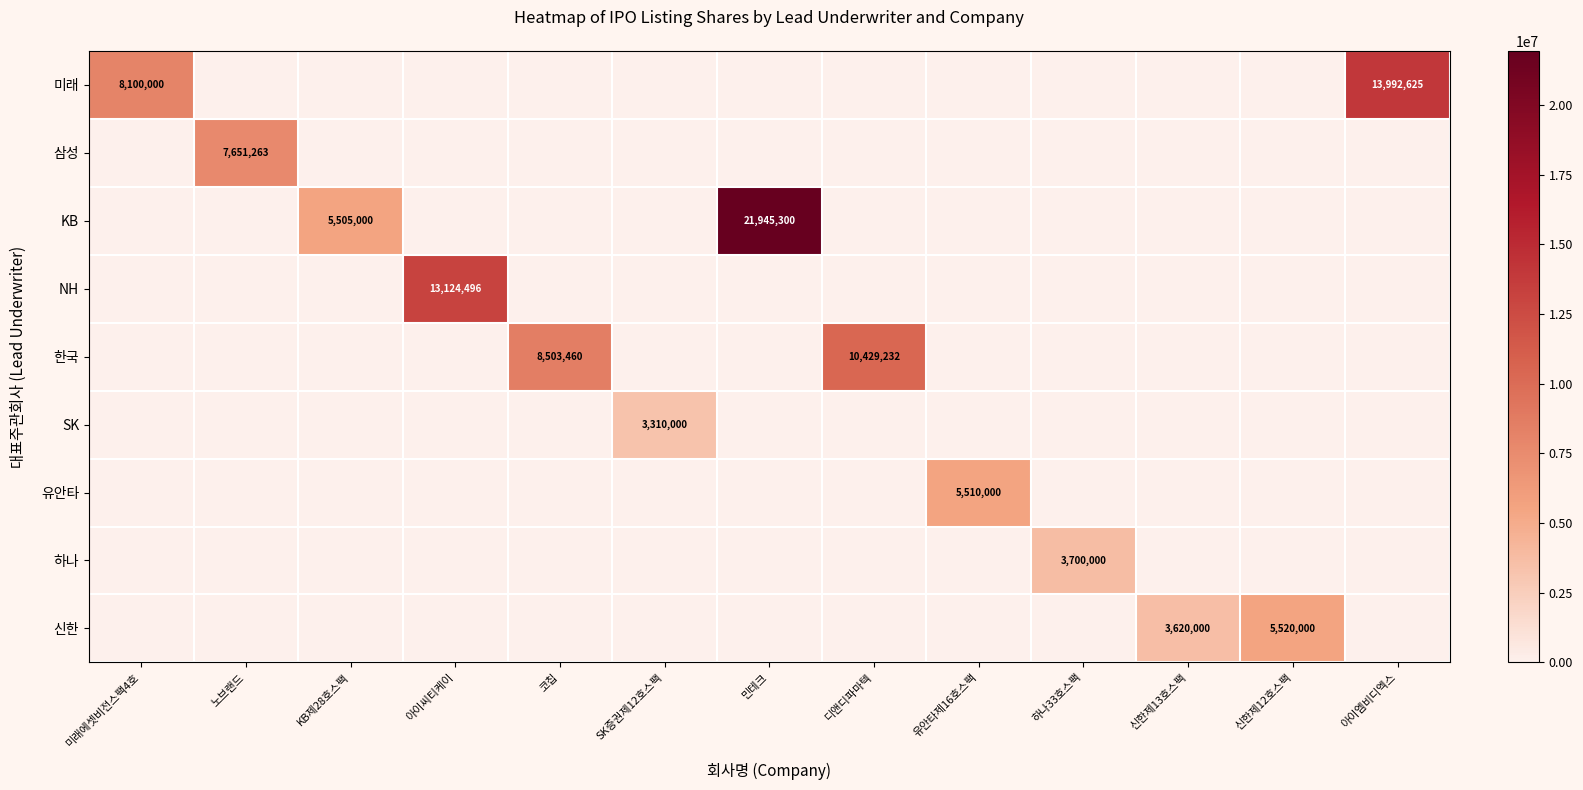

At which category is the sum across all series the highest?

민테크